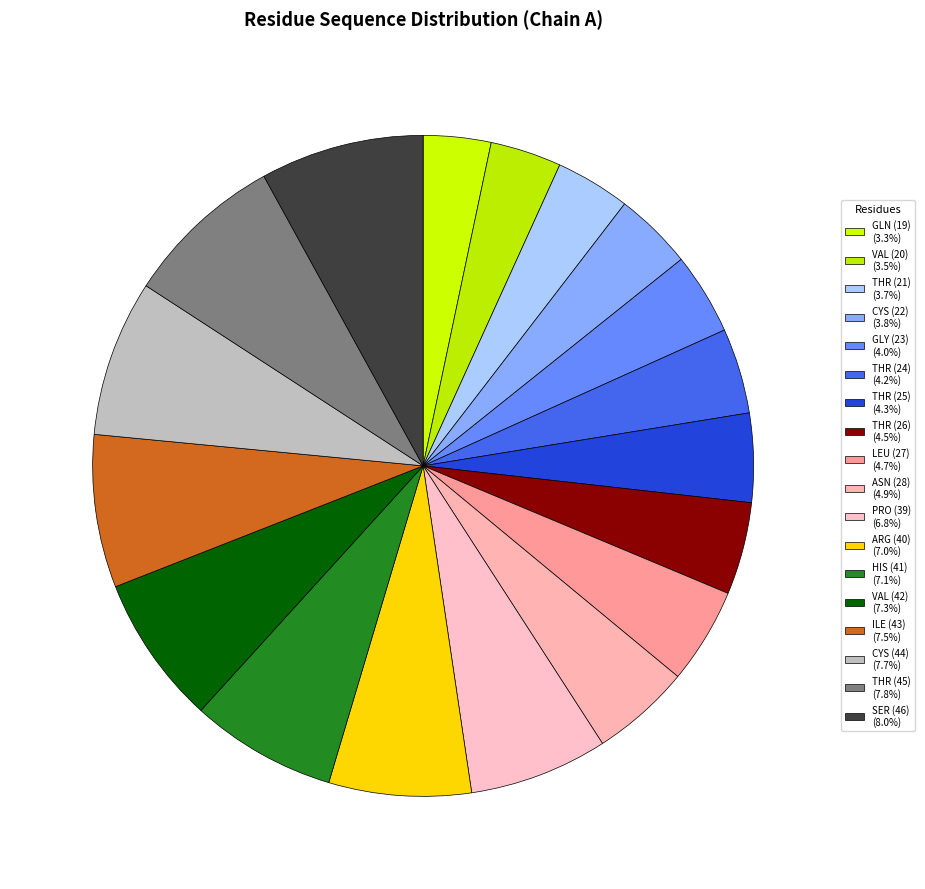

How many segments does this pie chart have?

18